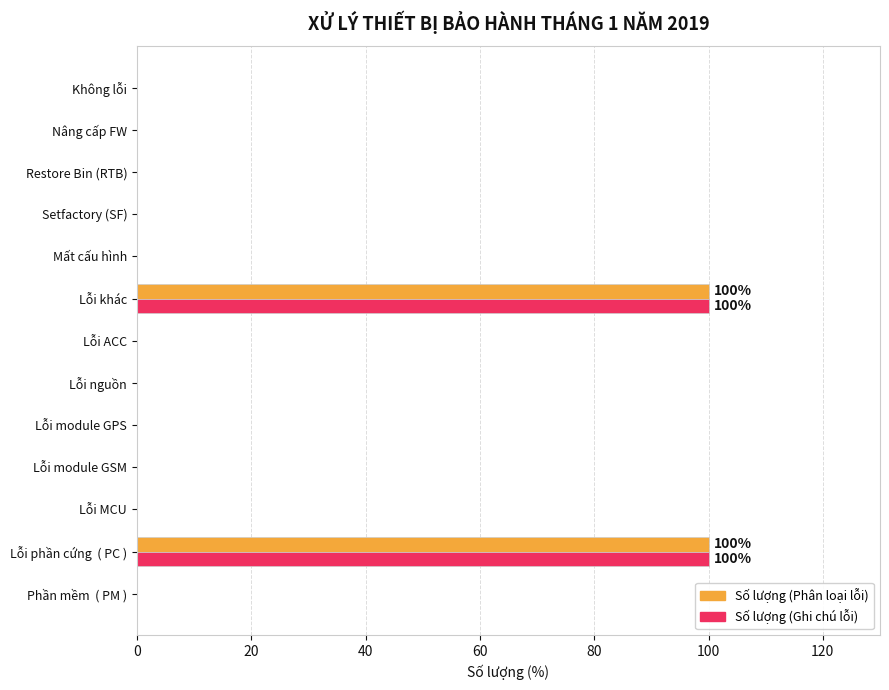

What is the maximum value for Số lượng (Phân loại lỗi)?

100